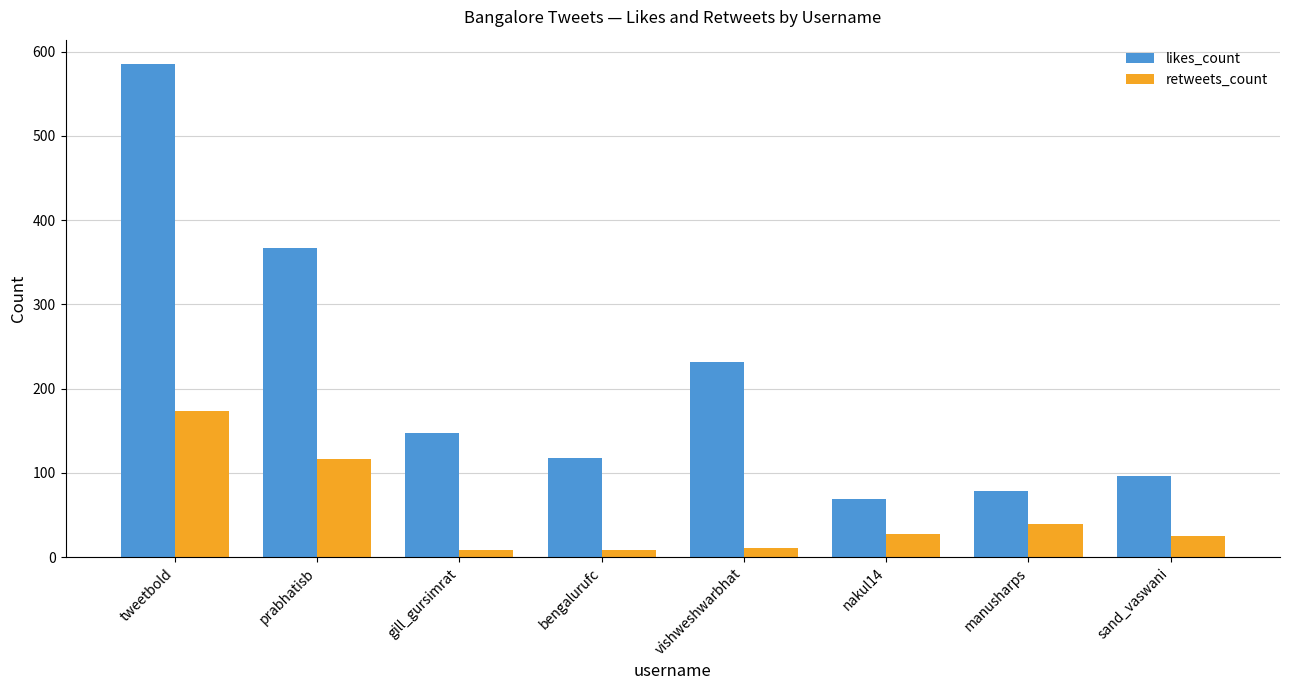

Which series changed the most between gill_gursimrat and nakul14?

likes_count